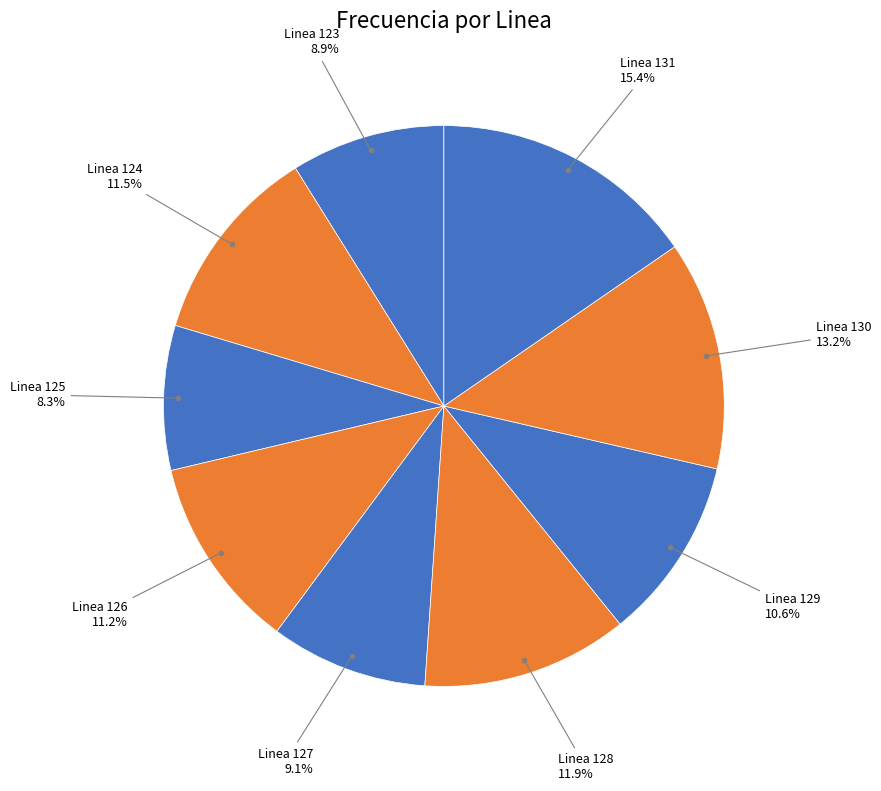

Approximately how many times larger is the value at Linea 123 compared to Linea 131?

0.6